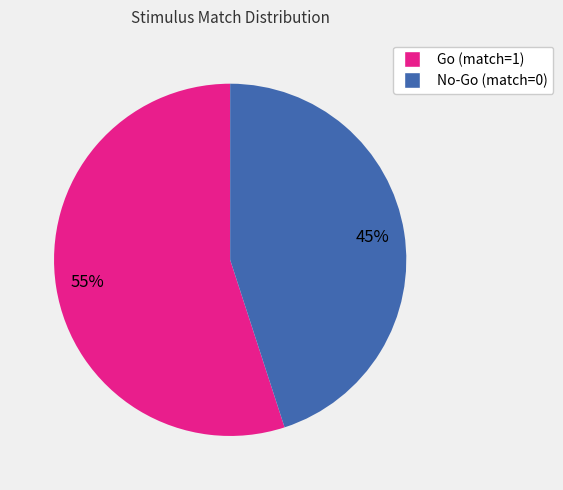

Do No-Go (match=0) and Go (match=1) together represent more than half of the pie?

Yes